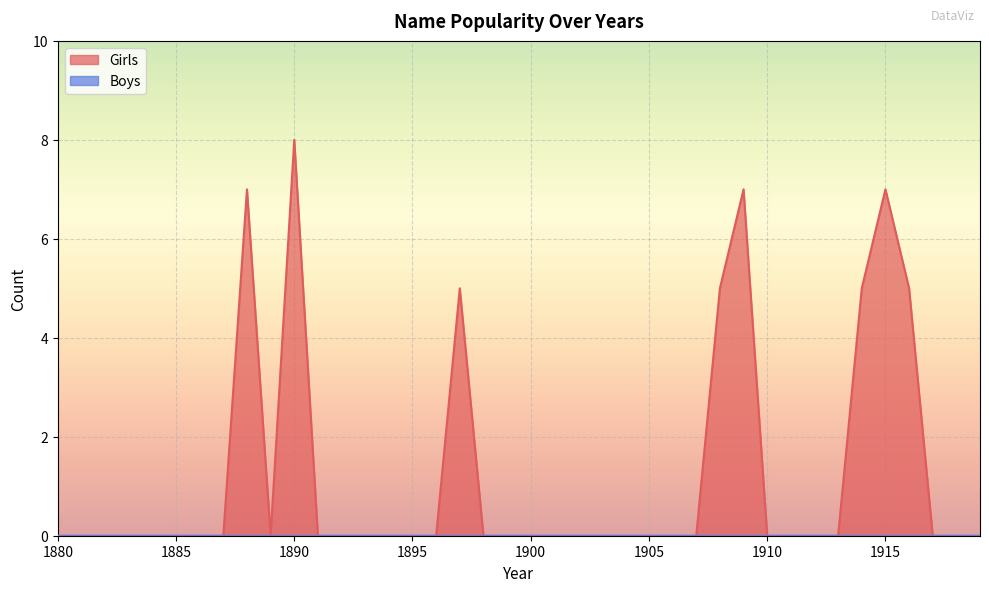

Rank the categories by value from highest to lowest.

1890, 1888, 1909, 1915, 1897, 1908, 1914, 1916, 1880, 1881, 1882, 1883, 1884, 1885, 1886, 1887, 1889, 1891, 1892, 1893, 1894, 1895, 1896, 1898, 1899, 1900, 1901, 1902, 1903, 1904, 1905, 1906, 1907, 1910, 1911, 1912, 1913, 1917, 1918, 1919